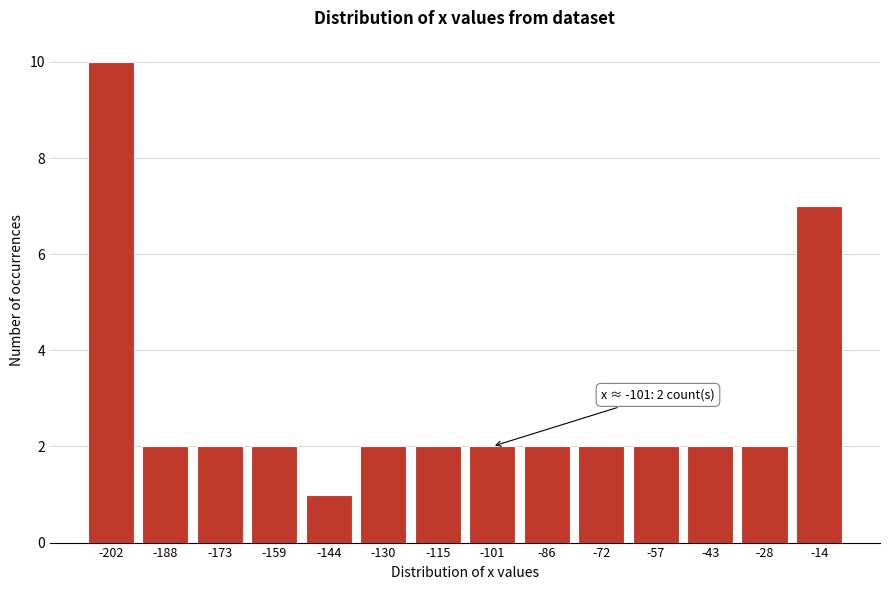

Reading left to right, what are all the values shown in this chart?

10	2	2	2	1	2	2	2	2	2	2	2	2	7